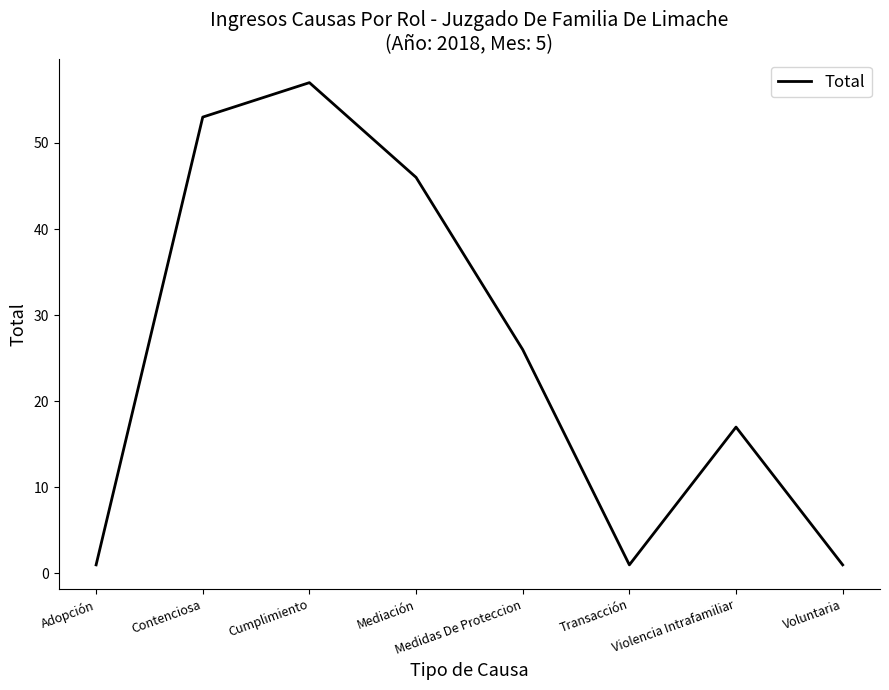

How many lines are shown in the chart?

1